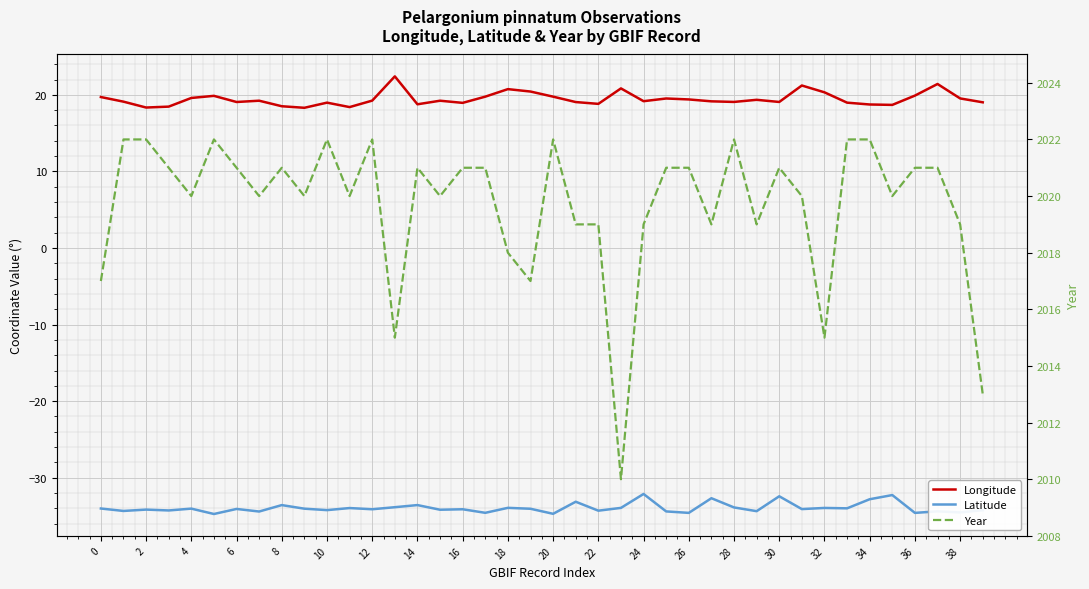

In Latitude, how many points are lower than both neighbors (excluding endpoints)?

16